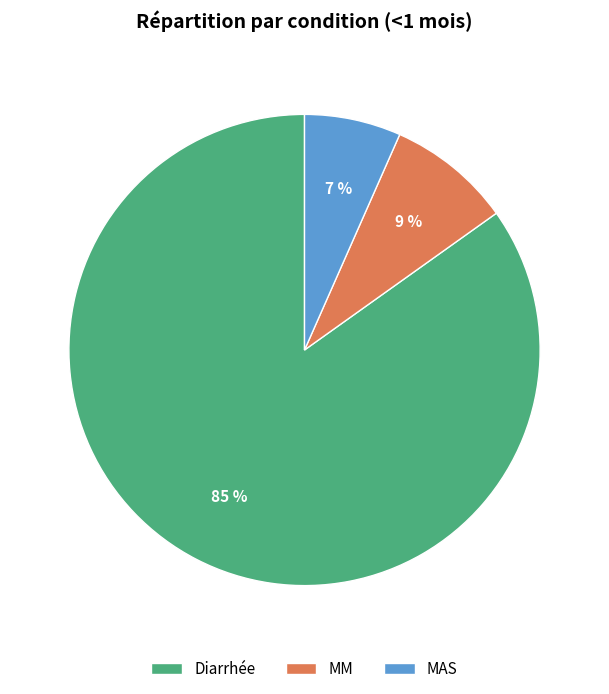

How many slices are in this pie chart?

3